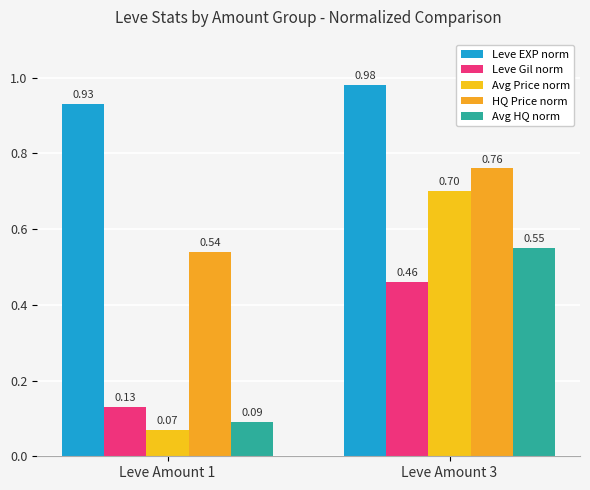

What is the sum of the Leve EXP norm values at Leve Amount 3 and Leve Amount 1?

1.9